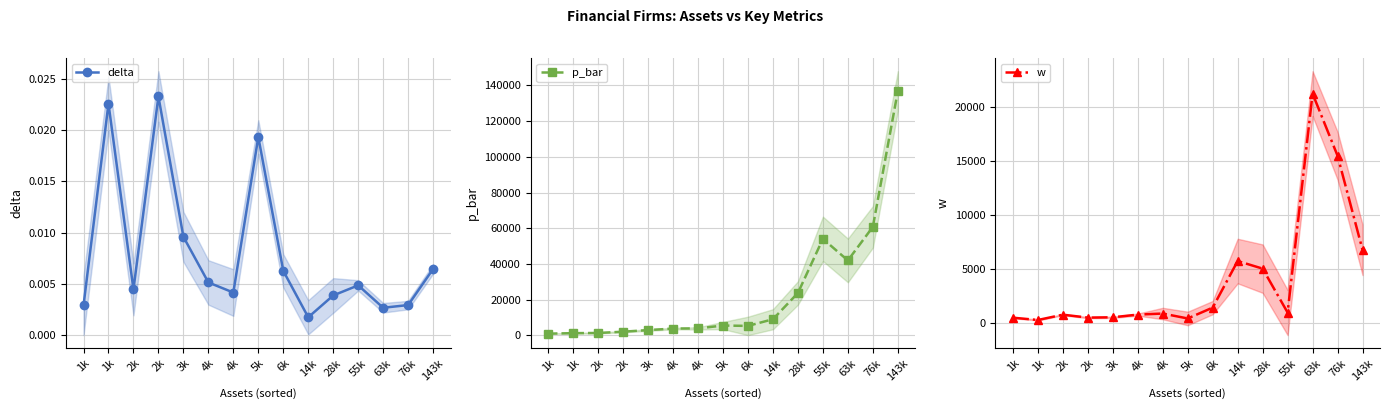

Reading left to right, transcribe all the data shown in this chart.

delta: 1k=0.0	1k=0.0	2k=0.0	2k=0.0	3k=0.0	4k=0.0	4k=0.0	5k=0.0	6k=0.0	14k=0.0	28k=0.0	55k=0.0	63k=0.0	76k=0.0	143k=0.0
p_bar: 1k=974.6	1k=1249.9	2k=1354.9	2k=2070.2	3k=2970.3	4k=3818.6	4k=3922.4	5k=5517.5	6k=5311.0	14k=9054.0	28k=23767.0	55k=54083.0	63k=41986.4	76k=60784.0	143k=136827.0
w: 1k=504.6	1k=292.5	2k=783.7	2k=513.5	3k=543.1	4k=791.1	4k=889.6	5k=433.8	6k=1439.6	14k=5754.0	28k=5051.0	55k=981.0	63k=21264.9	76k=15512.0	143k=6796.0